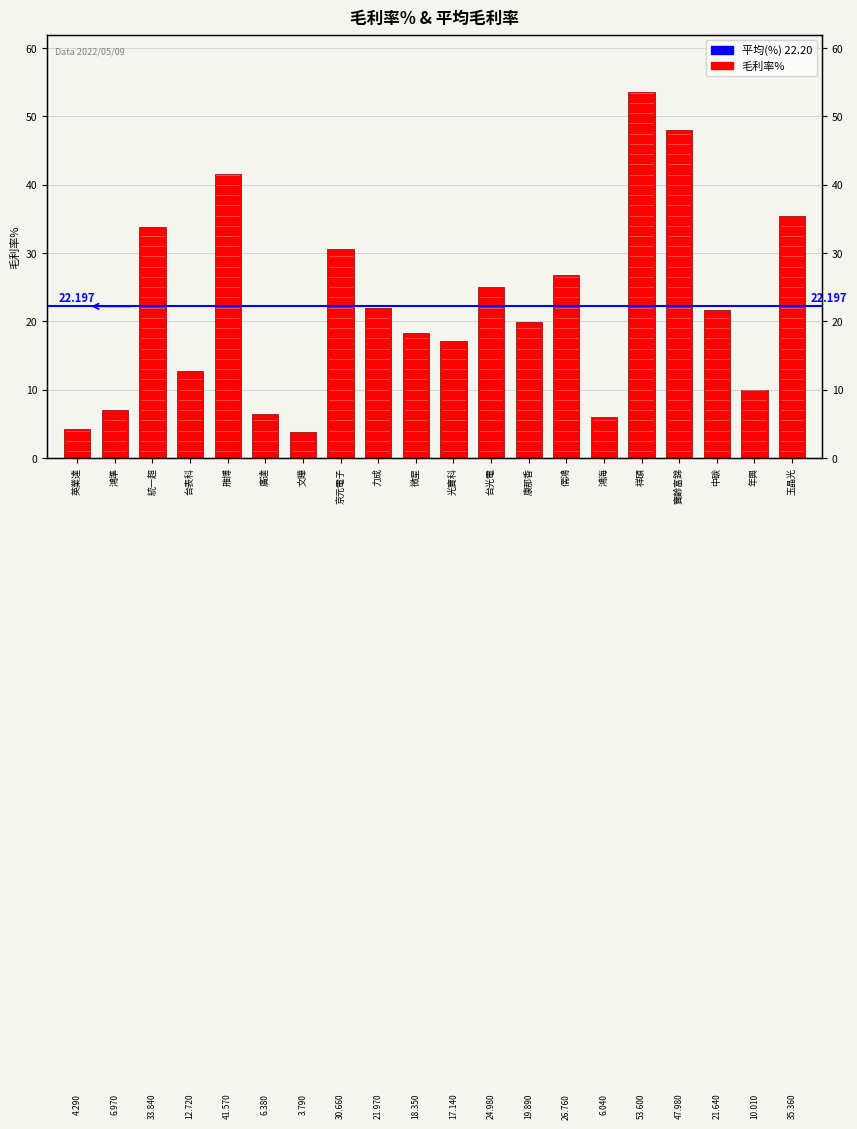

What is the difference between the maximum and minimum values?

49.8